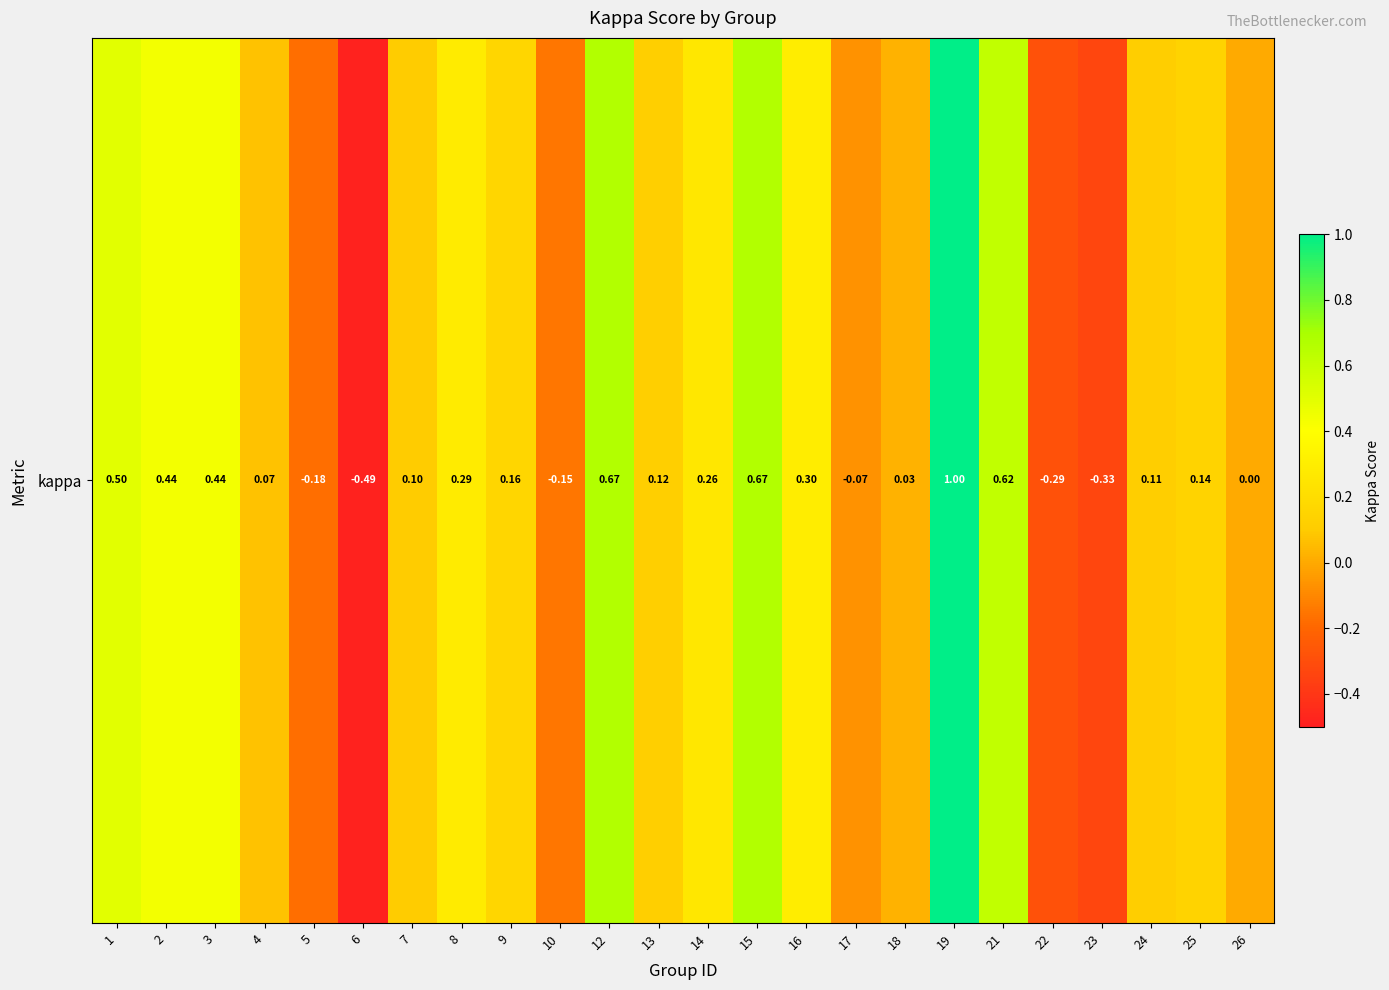

List the labels in order of value, smallest first.

6, 23, 22, 5, 10, 17, 26, 18, 4, 7, 24, 13, 25, 9, 14, 8, 16, 3, 2, 1, 21, 12, 15, 19